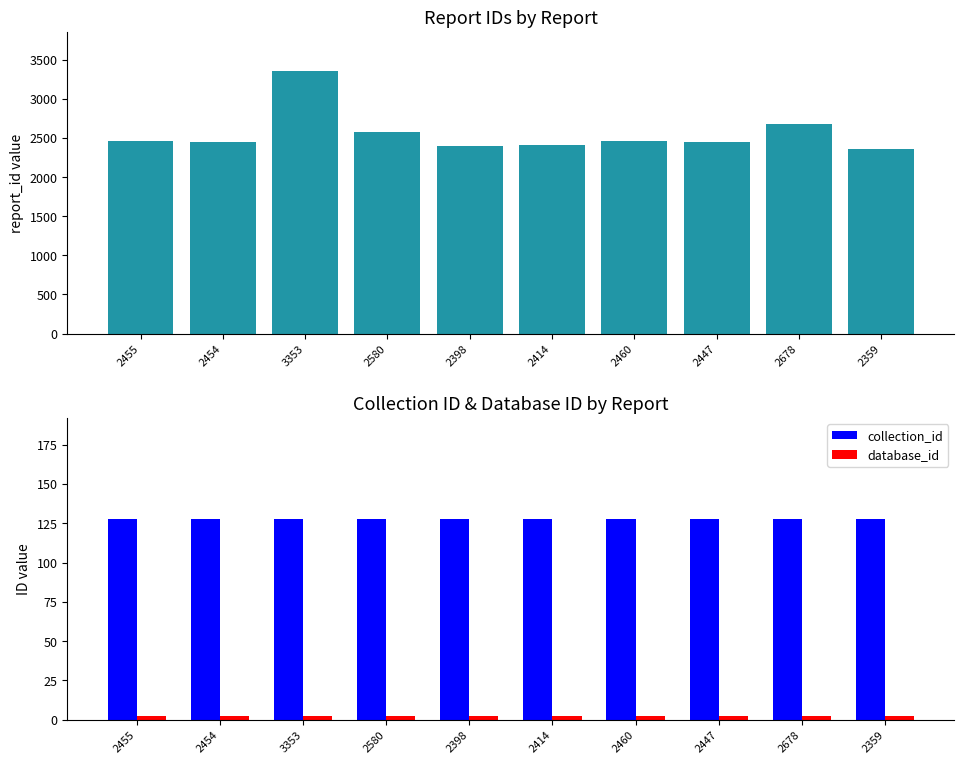

At which label does collection_id reach its minimum?

2455